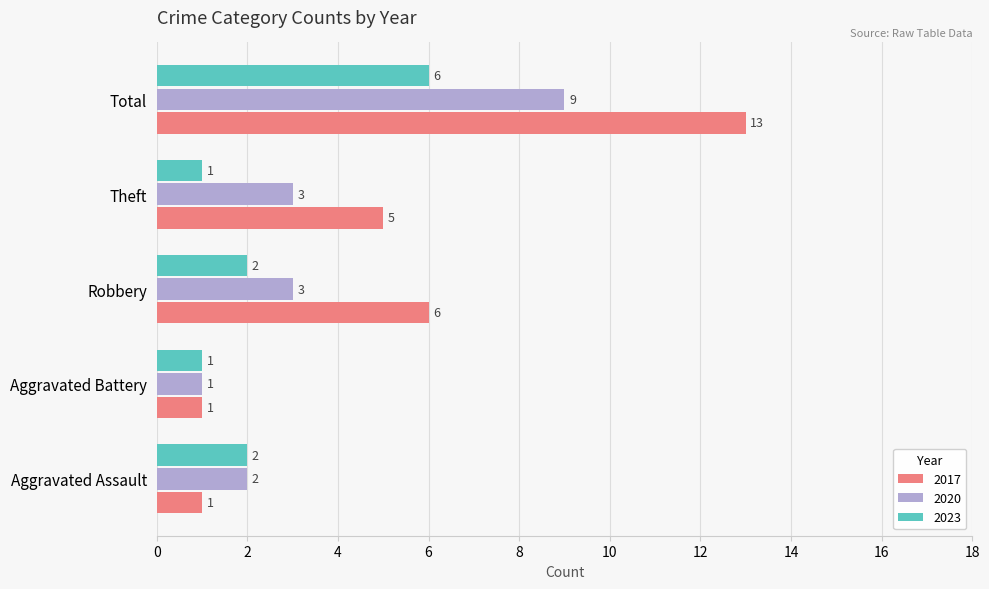

Which series has the largest total across all categories?

2017